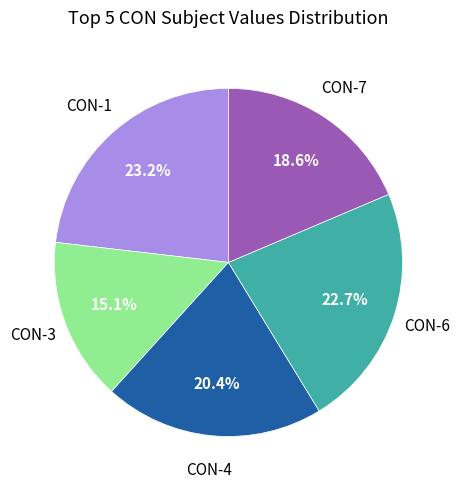

Is there any slice that represents more than half of the pie?

No